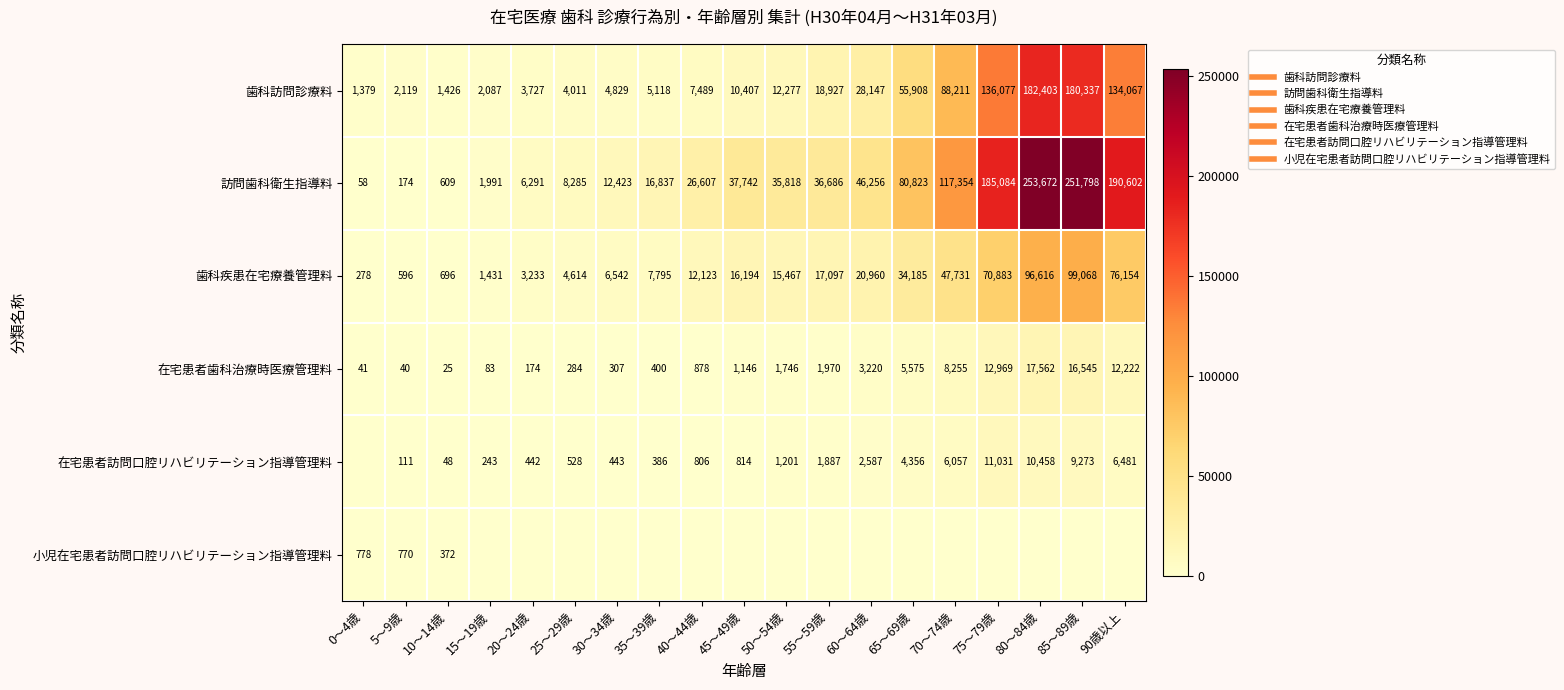

Is it true that 在宅患者歯科治療時医療管理料 equals 284 at 25～29歳?

True